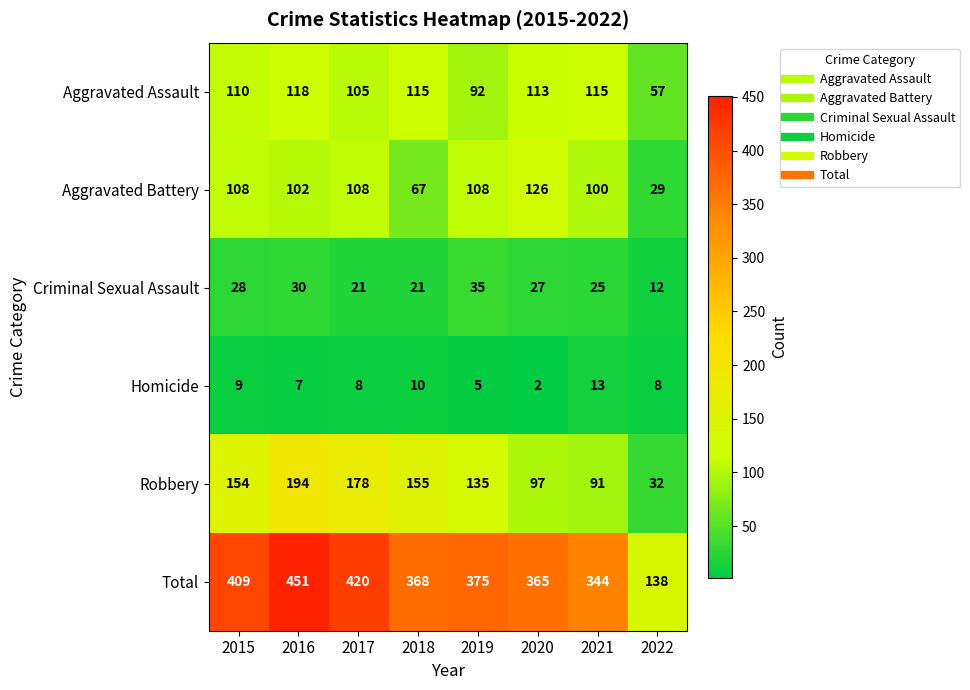

The value of Criminal Sexual Assault at 2016 is 9. True or false?

False